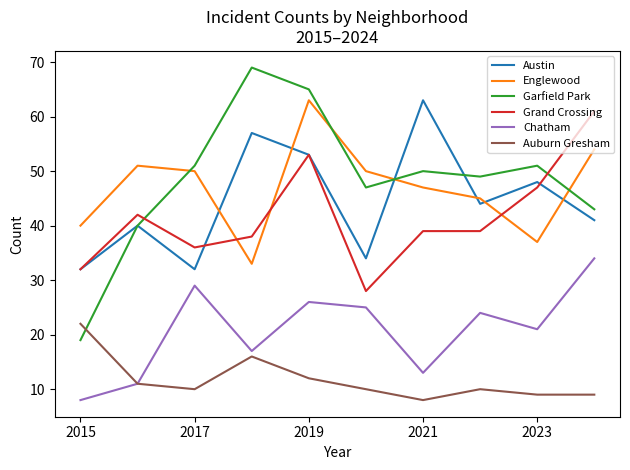

Is this an area chart (filled region under the line)?

No